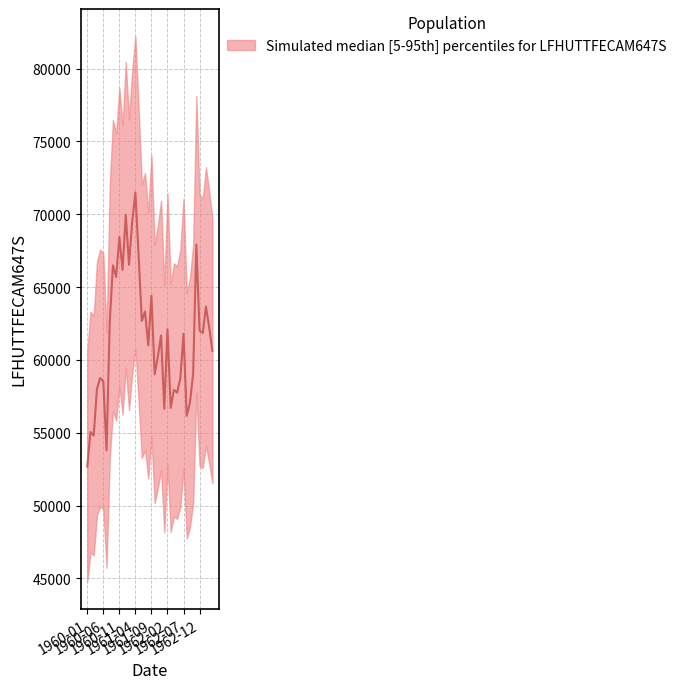

What is the label of the 2nd point from the left?

1960-02